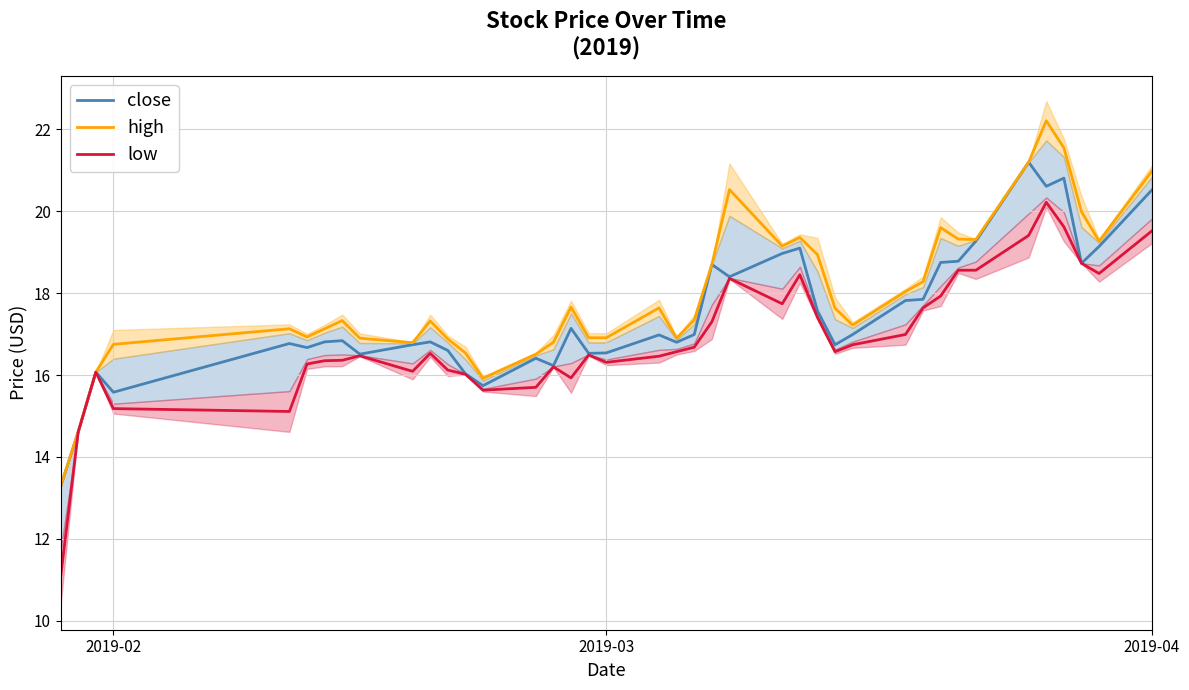

True or false: high and close cross at least once.

False